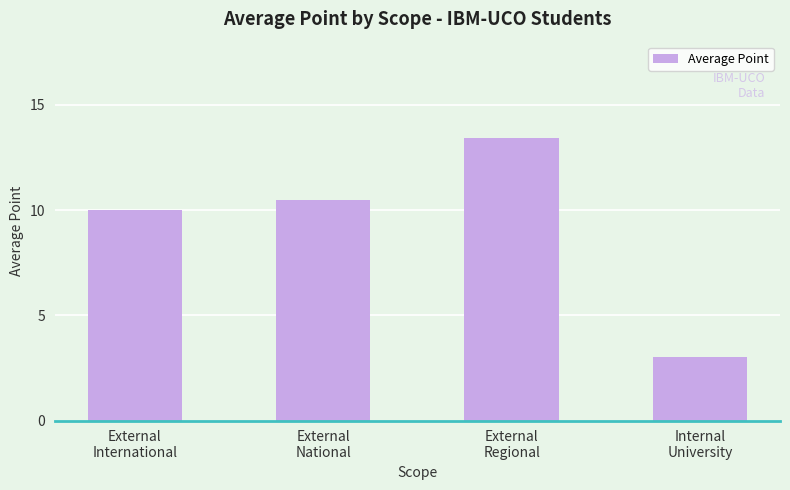

What is the sum of all values?

36.9